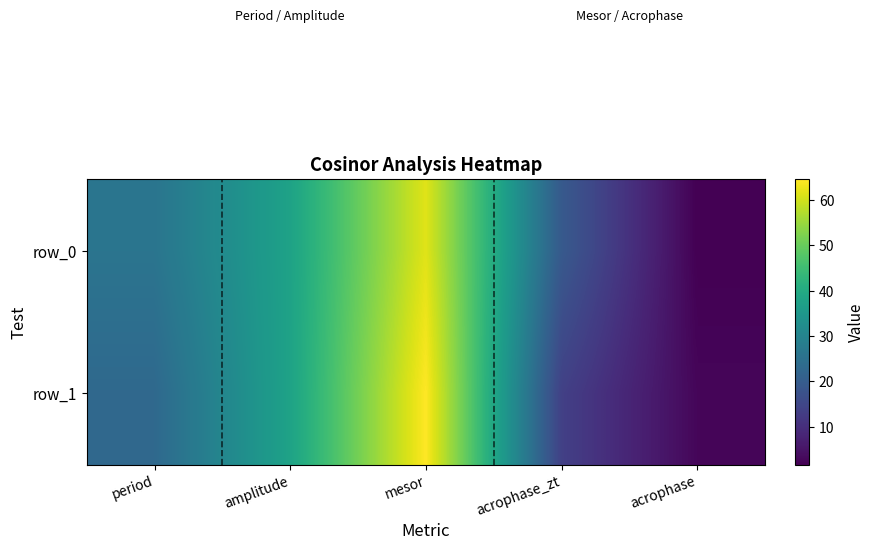

What value does the row_0 series have at acrophase?

1.6